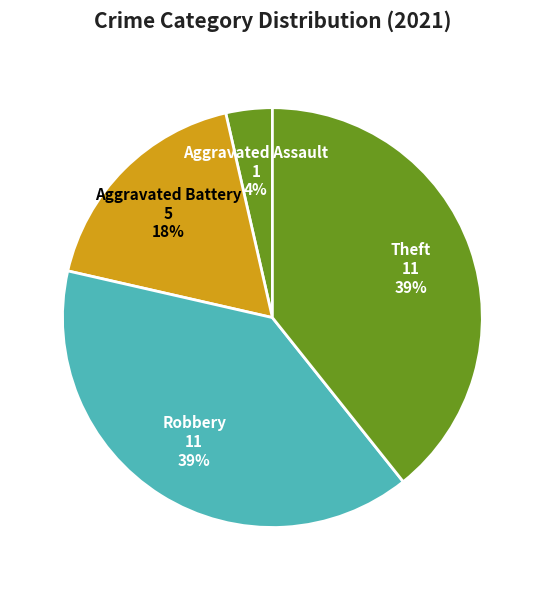

How many slices are in this pie chart?

4